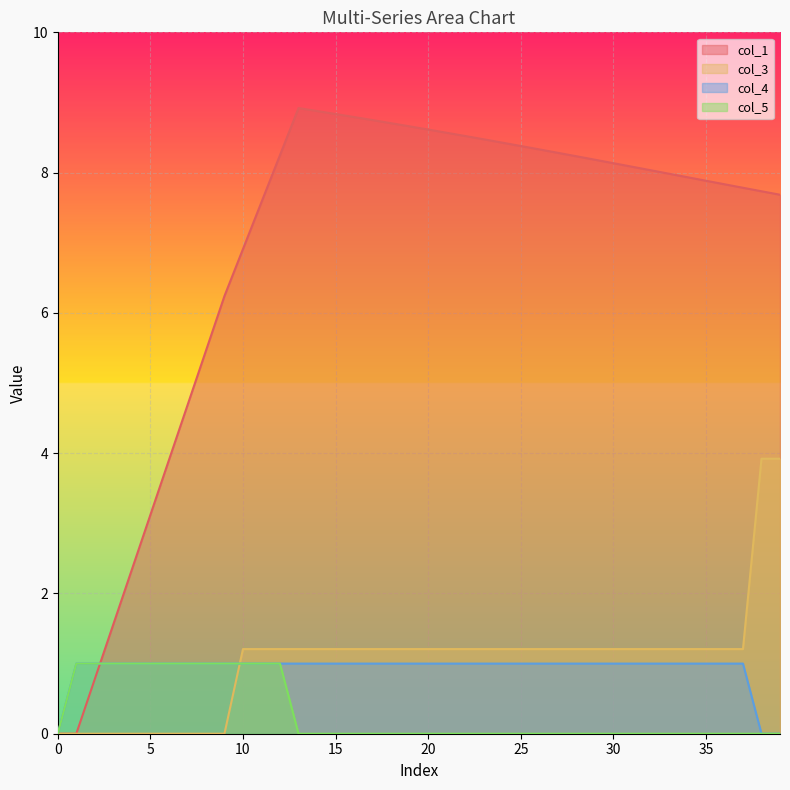

Reading left to right, list all the values displayed in this chart.

col_1: 0.0	0.0	0.8	1.6	2.3	3.1	3.9	4.7	5.5	6.2	6.9	7.6	8.2	8.9	8.9	8.8	8.8	8.7	8.7	8.7	8.6	8.6	8.5	8.5	8.4	8.4	8.3	8.3	8.2	8.2	8.1	8.1	8.0	8.0	7.9	7.9	7.8	7.8	7.7	7.7
col_3: 0.0	0.0	0.0	0.0	0.0	0.0	0.0	0.0	0.0	0.0	1.2	1.2	1.2	1.2	1.2	1.2	1.2	1.2	1.2	1.2	1.2	1.2	1.2	1.2	1.2	1.2	1.2	1.2	1.2	1.2	1.2	1.2	1.2	1.2	1.2	1.2	1.2	1.2	3.9	3.9
col_4: 0.0	1.0	1.0	1.0	1.0	1.0	1.0	1.0	1.0	1.0	1.0	1.0	1.0	1.0	1.0	1.0	1.0	1.0	1.0	1.0	1.0	1.0	1.0	1.0	1.0	1.0	1.0	1.0	1.0	1.0	1.0	1.0	1.0	1.0	1.0	1.0	1.0	1.0	0.0	0.0
col_5: 0.0	1.0	1.0	1.0	1.0	1.0	1.0	1.0	1.0	1.0	1.0	1.0	1.0	0.0	0.0	0.0	0.0	0.0	0.0	0.0	0.0	0.0	0.0	0.0	0.0	0.0	0.0	0.0	0.0	0.0	0.0	0.0	0.0	0.0	0.0	0.0	0.0	0.0	0.0	0.0